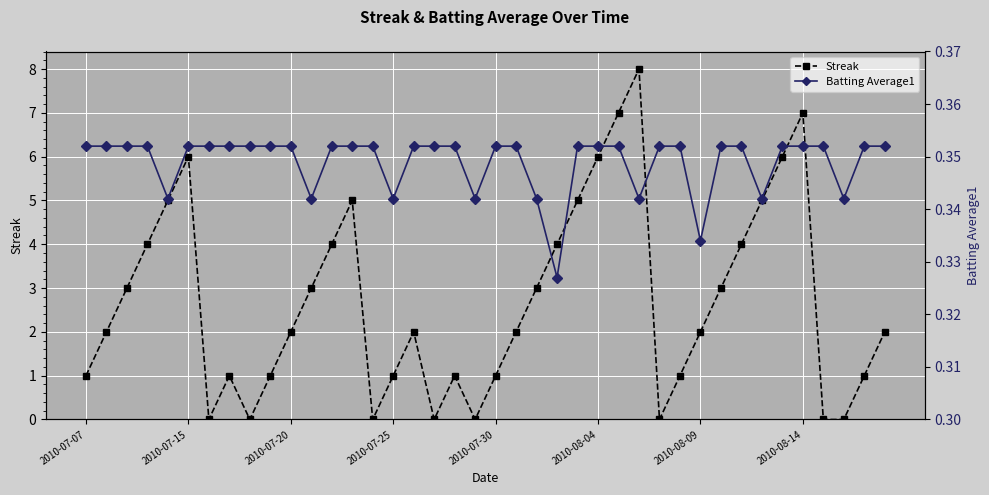

What is the greatest value displayed?

8.0